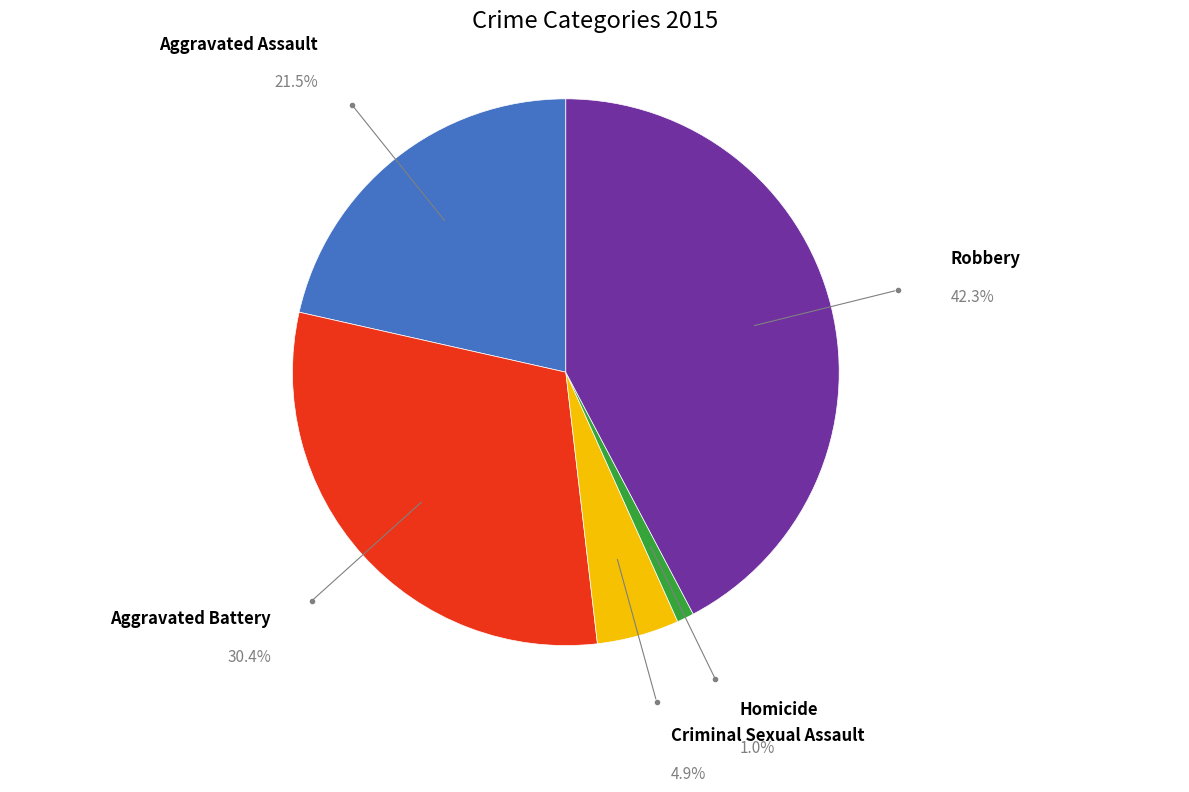

Does any single category account for the majority?

No